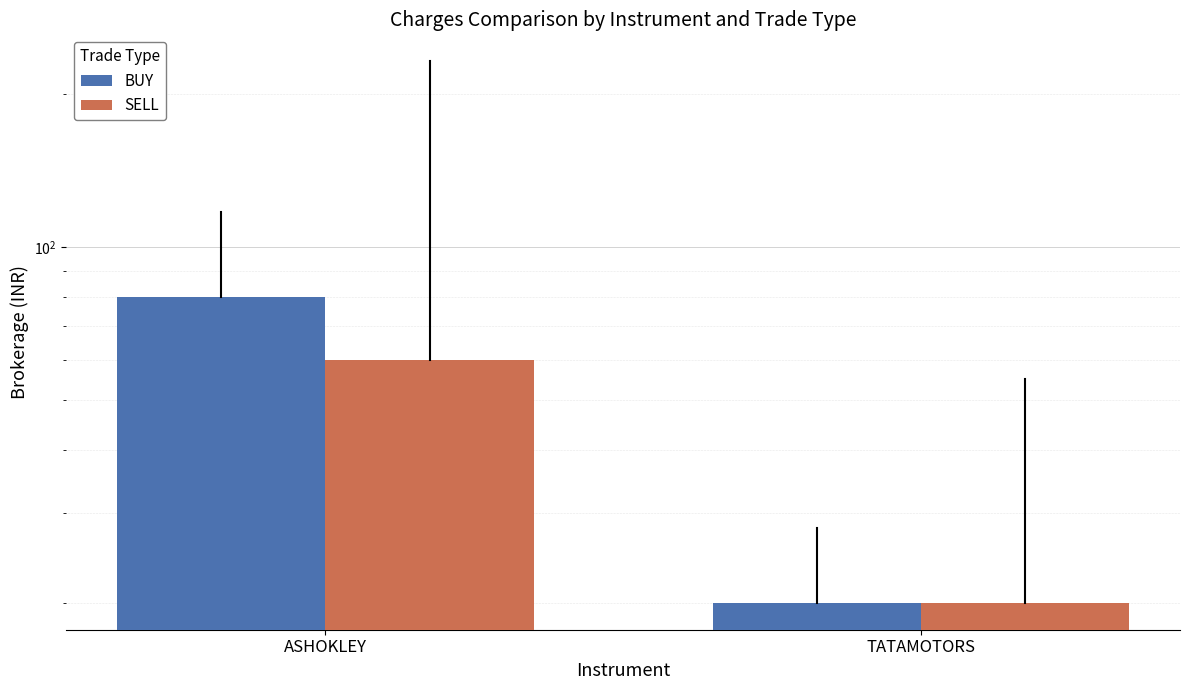

How many bars are there in each group?

2